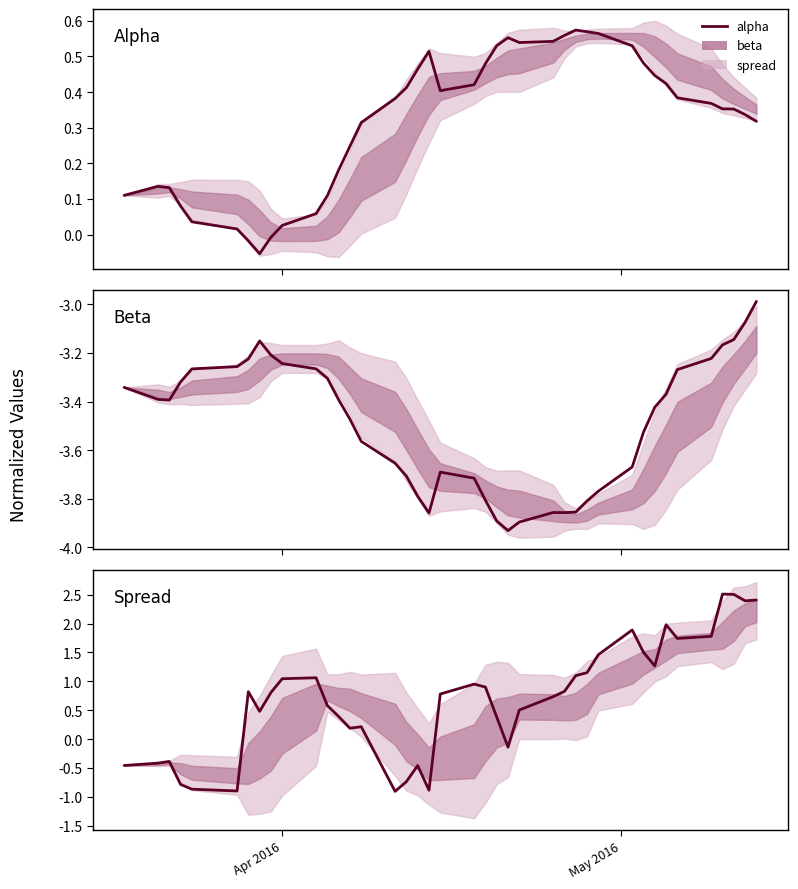

The Beta series shows -5.2 at 4. True or false?

False